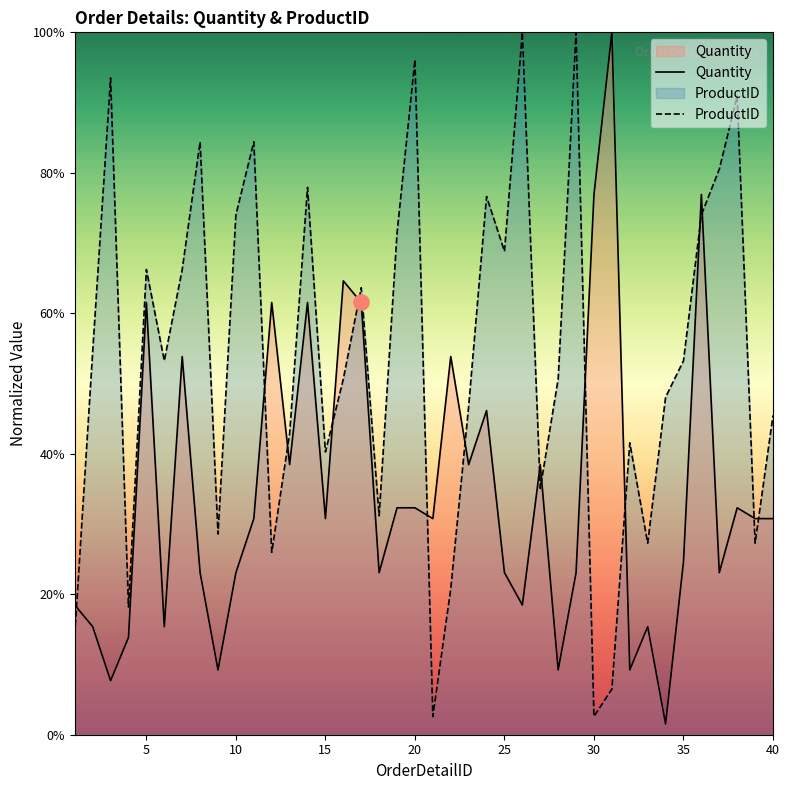

Which series reaches the minimum Y coordinate?

Quantity